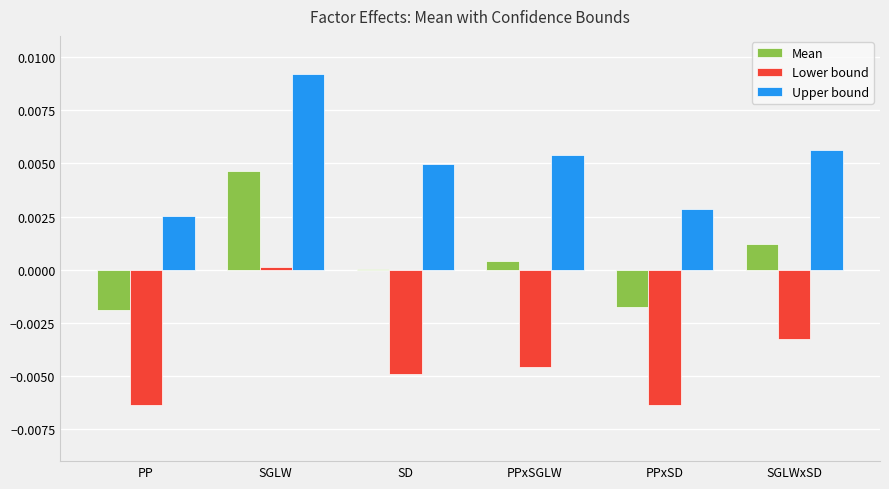

Is the value of Lower bound at PPxSD greater than the value of Upper bound at SD?

No